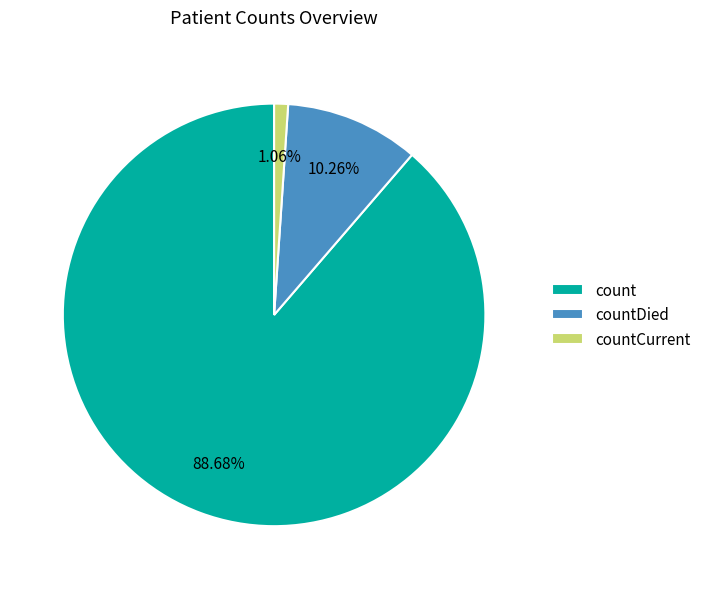

How many slices are in this pie chart?

3